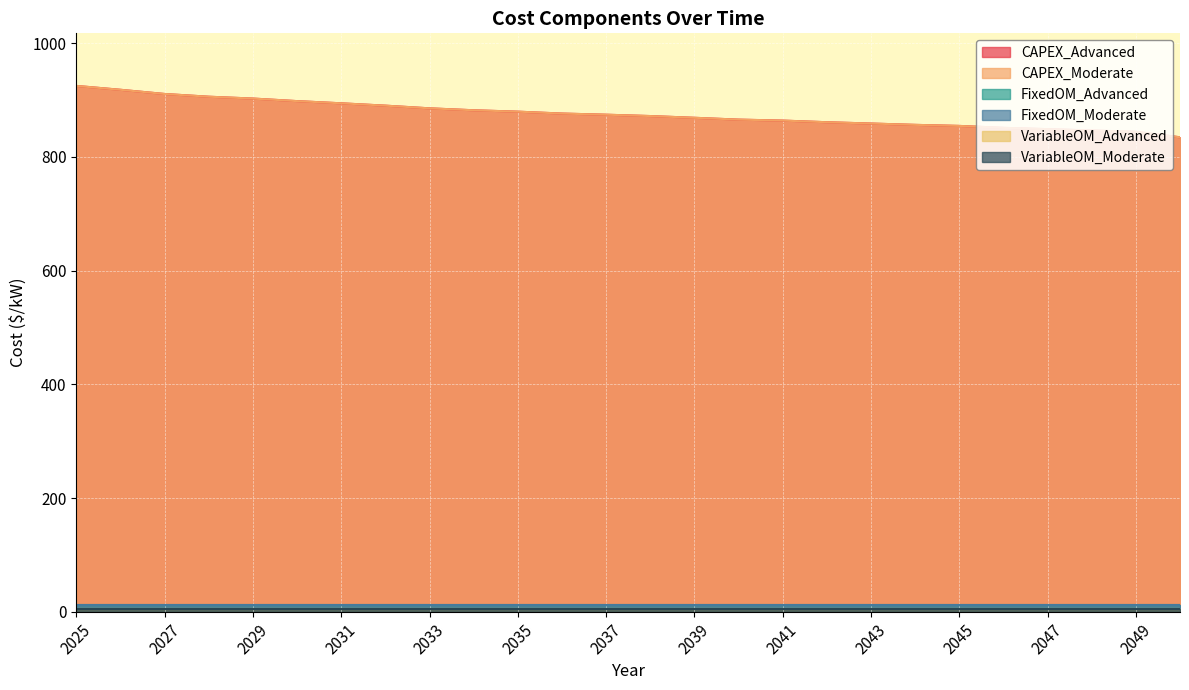

Is it true that VariableOM_Advanced equals 4.5 at 2025?

True